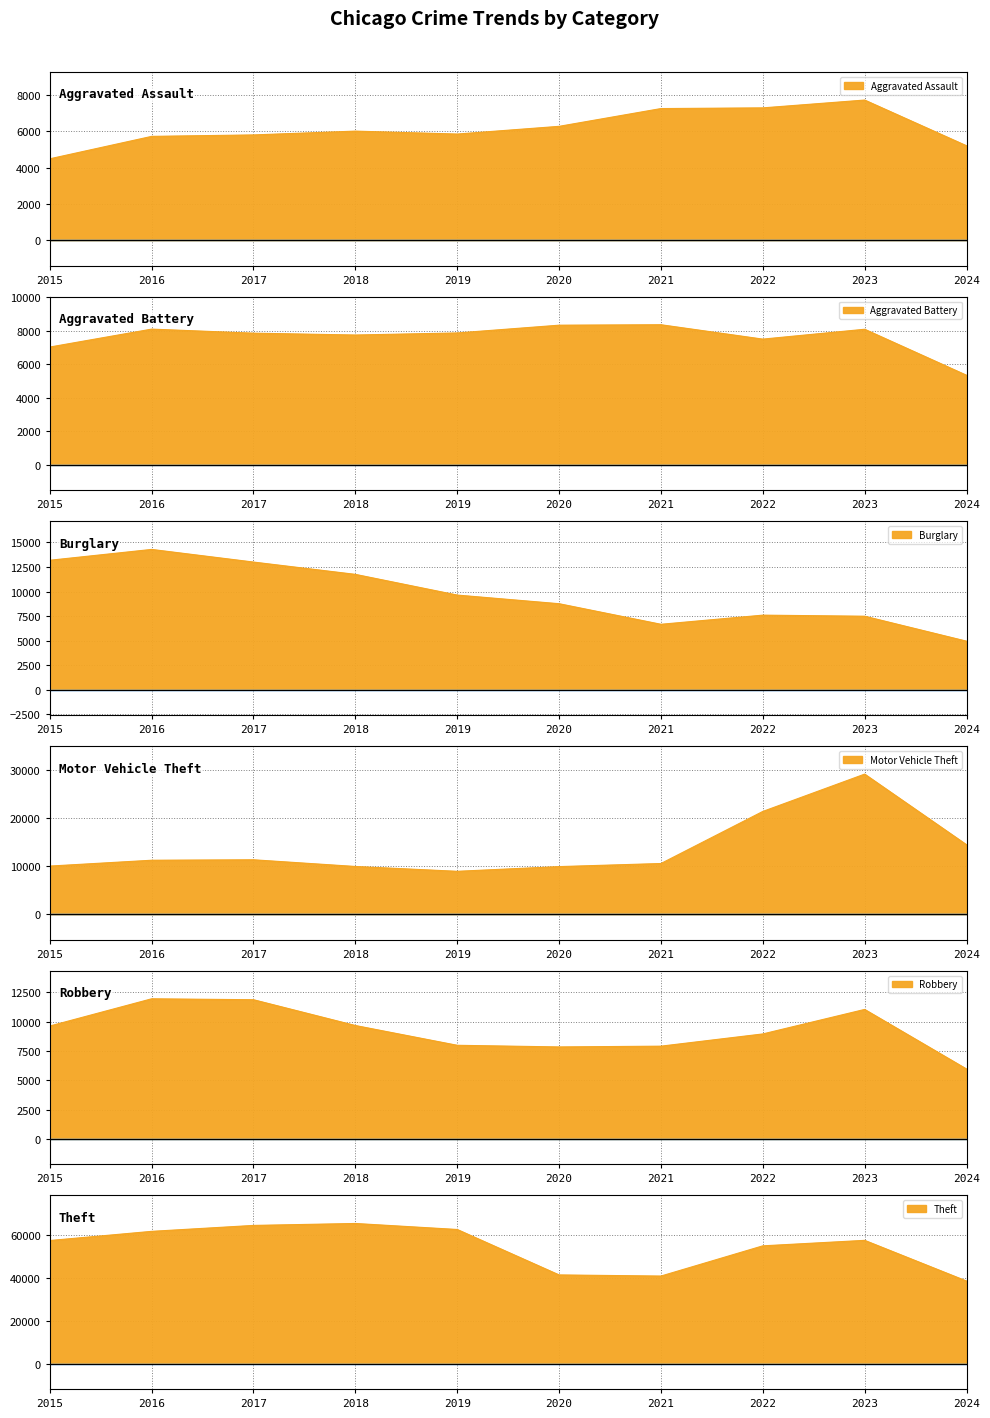

Which series has the largest total across all categories?

Theft